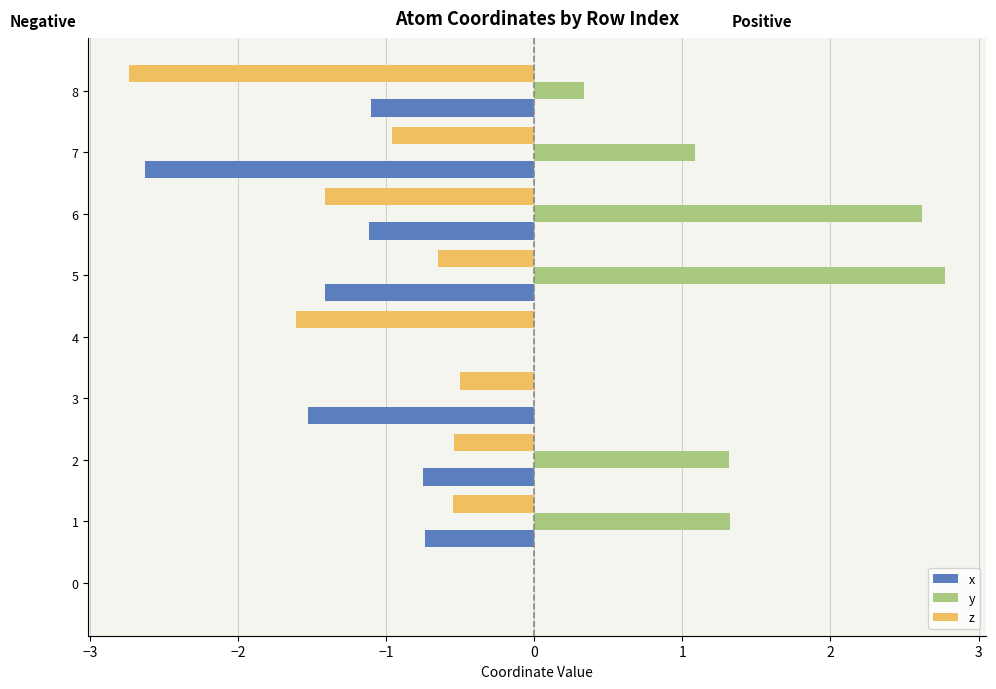

What is the highest value of the y series?

2.8